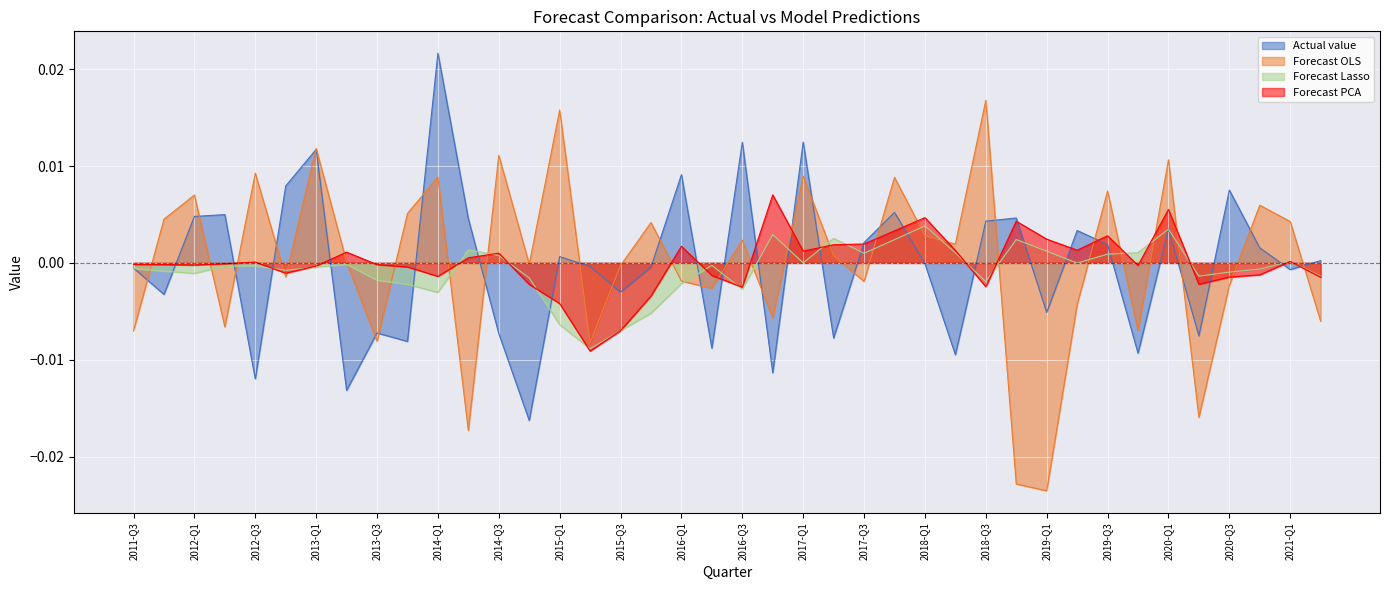

Which category has the highest value in the Actual value series?

2014-Q1